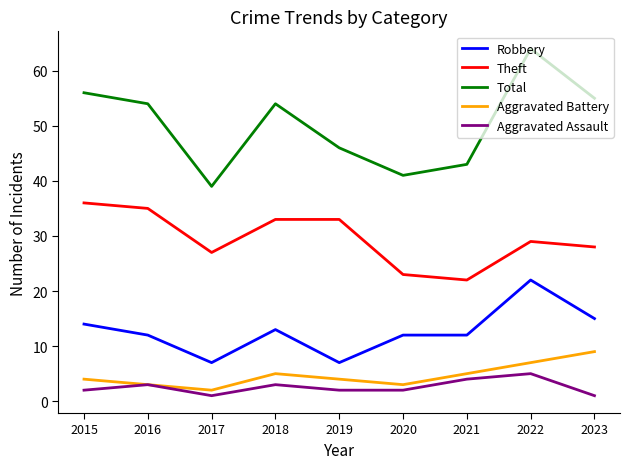

What is the sum of all Theft values?

266